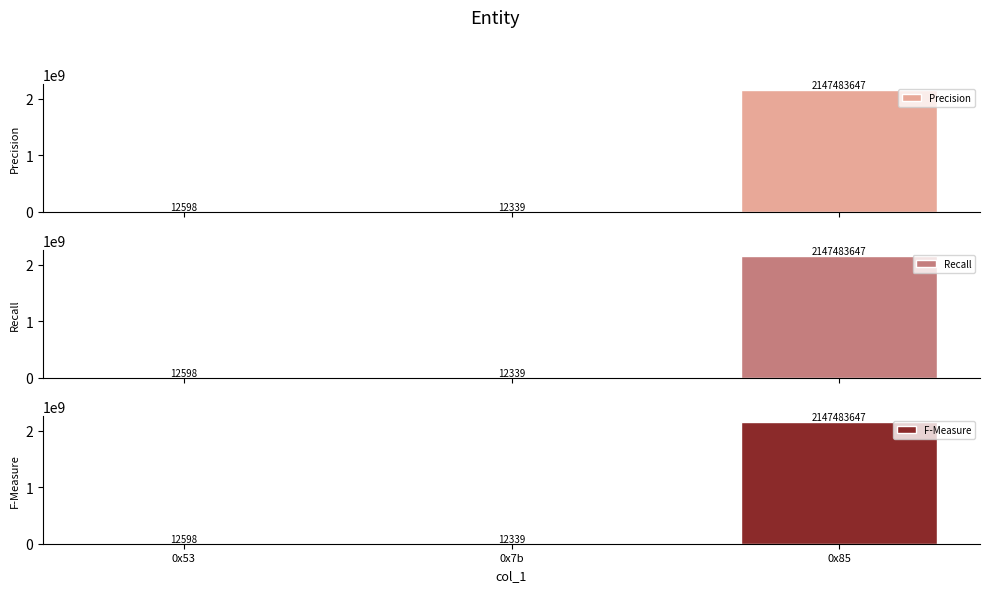

What is the label of the 3rd bar from the left?

0x85